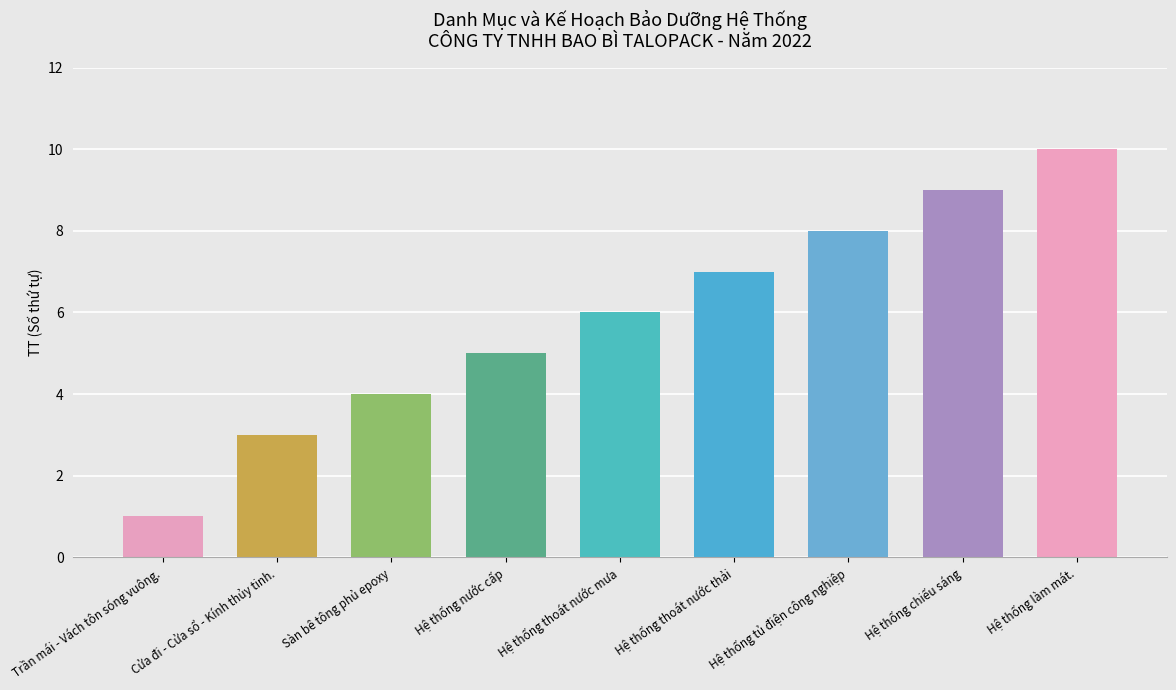

Reading left to right, transcribe all the data shown in this chart.

1	3	4	5	6	7	8	9	10